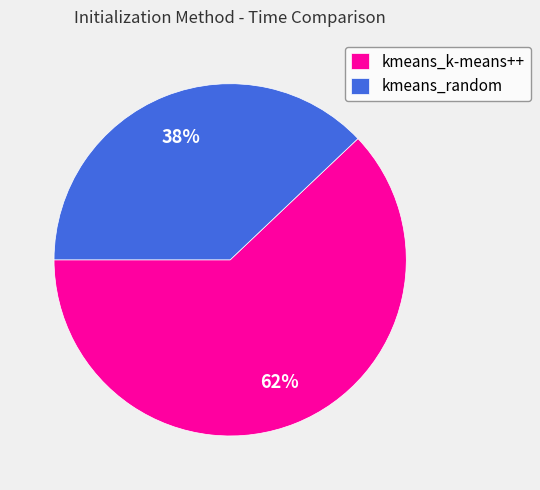

What percentage is the kmeans_k-means++ slice, to the nearest percent?

62%